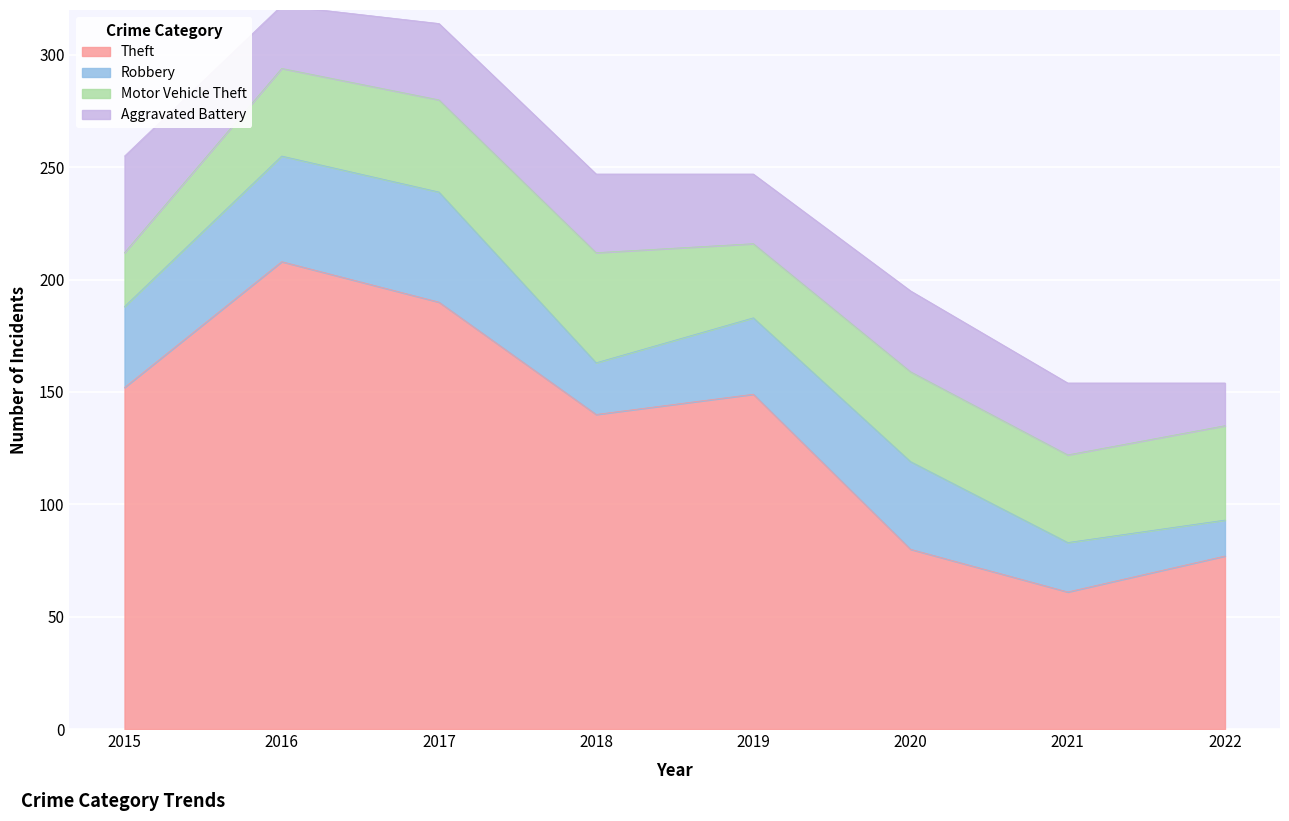

At which category does Robbery reach its first local valley?

2018